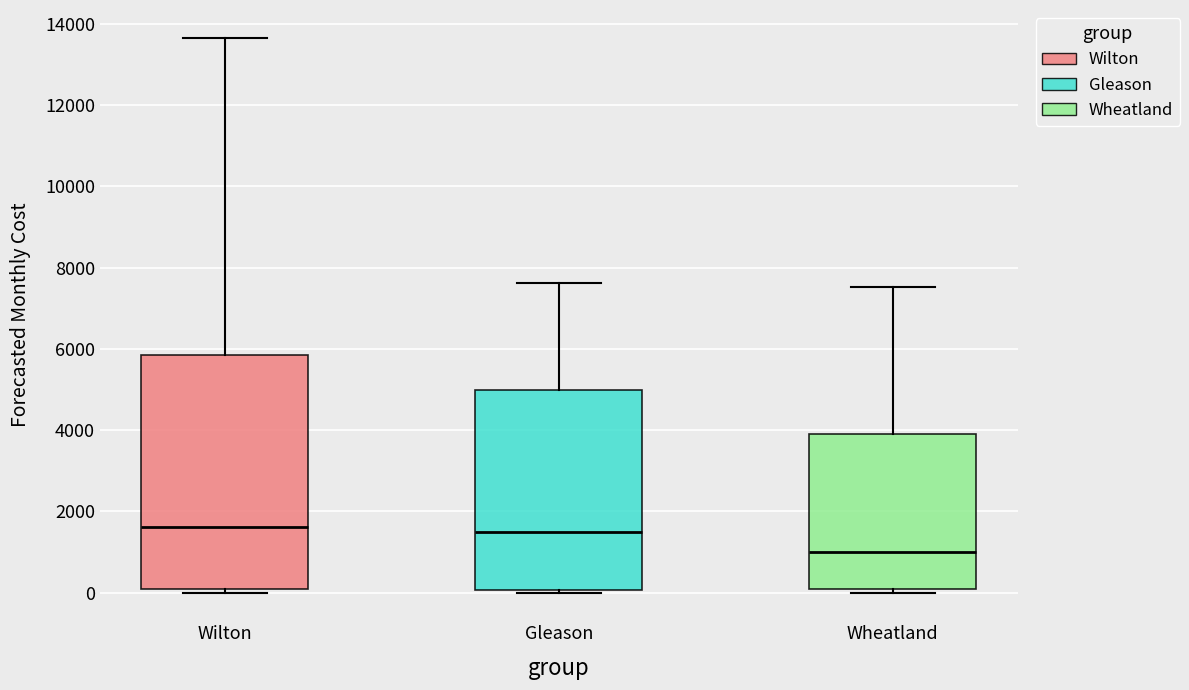

Which box has the lowest median line?

Wheatland